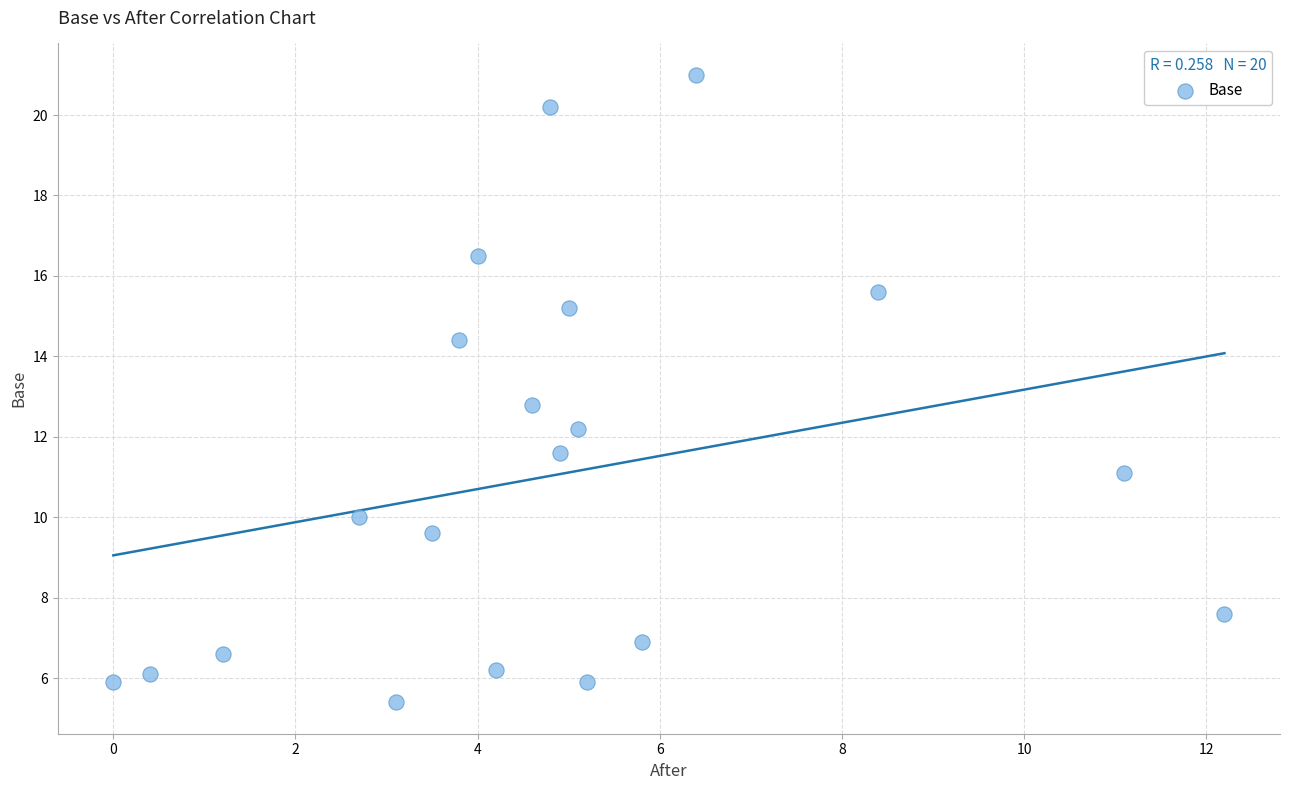

What Y value in the scatter plot is closest to 13?

12.8